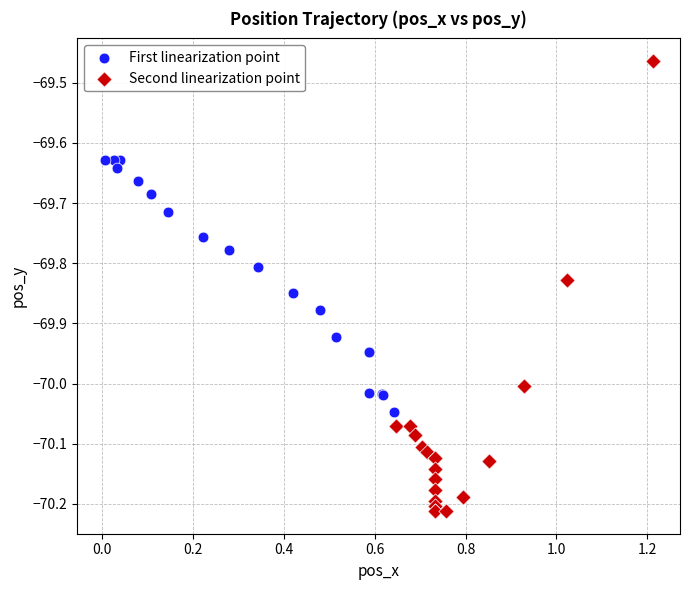

Which series reaches the minimum Y coordinate?

Second linearization point